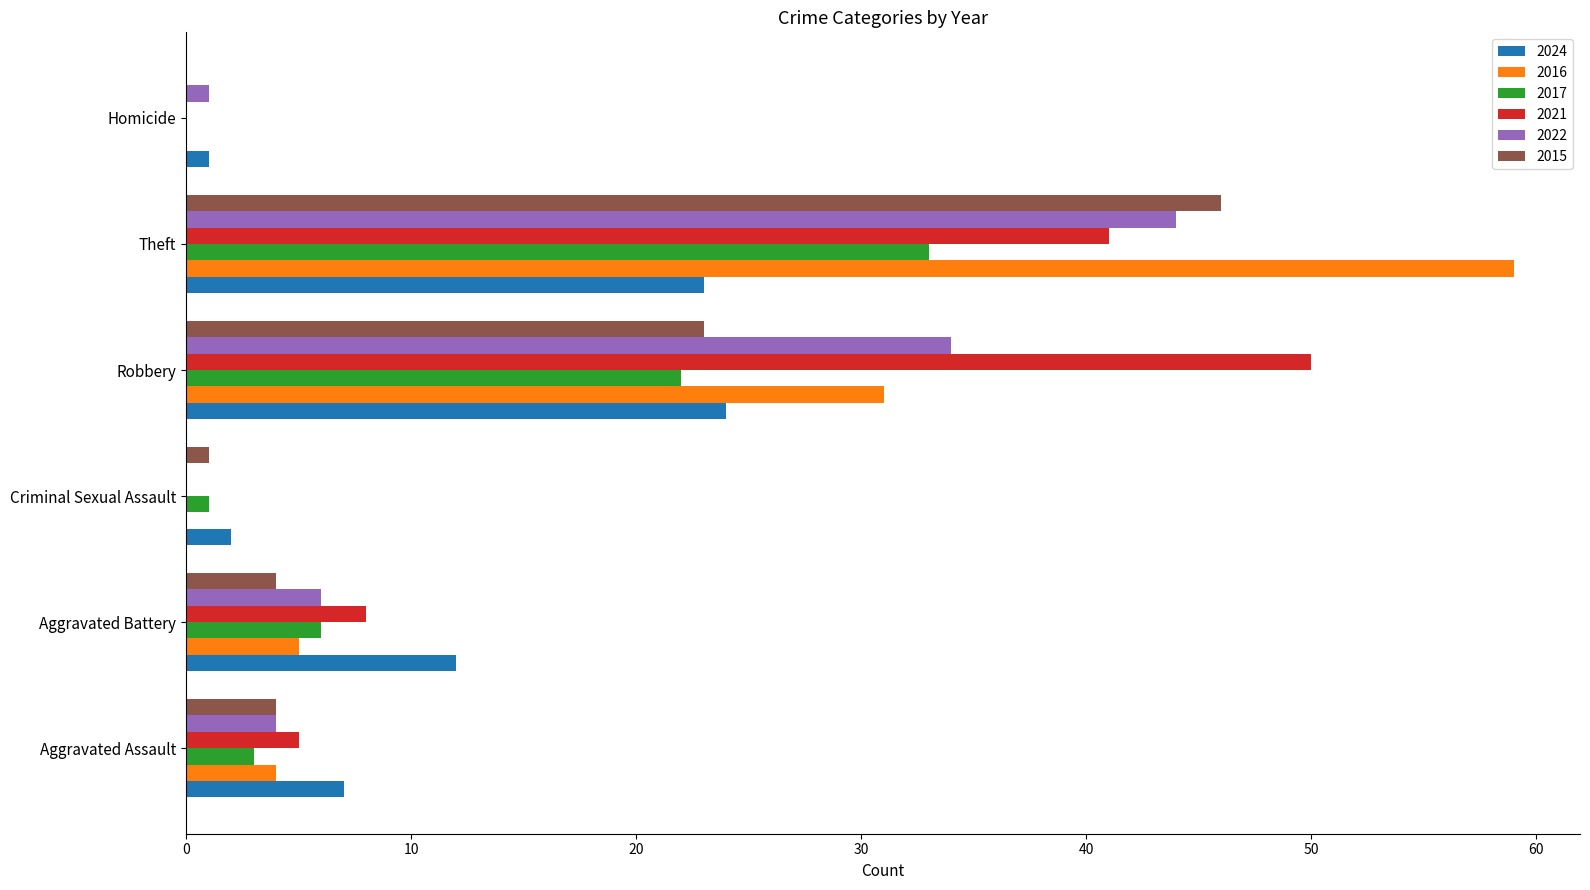

Is the value of 2017 at Robbery greater than the value of 2024 at Criminal Sexual Assault?

Yes